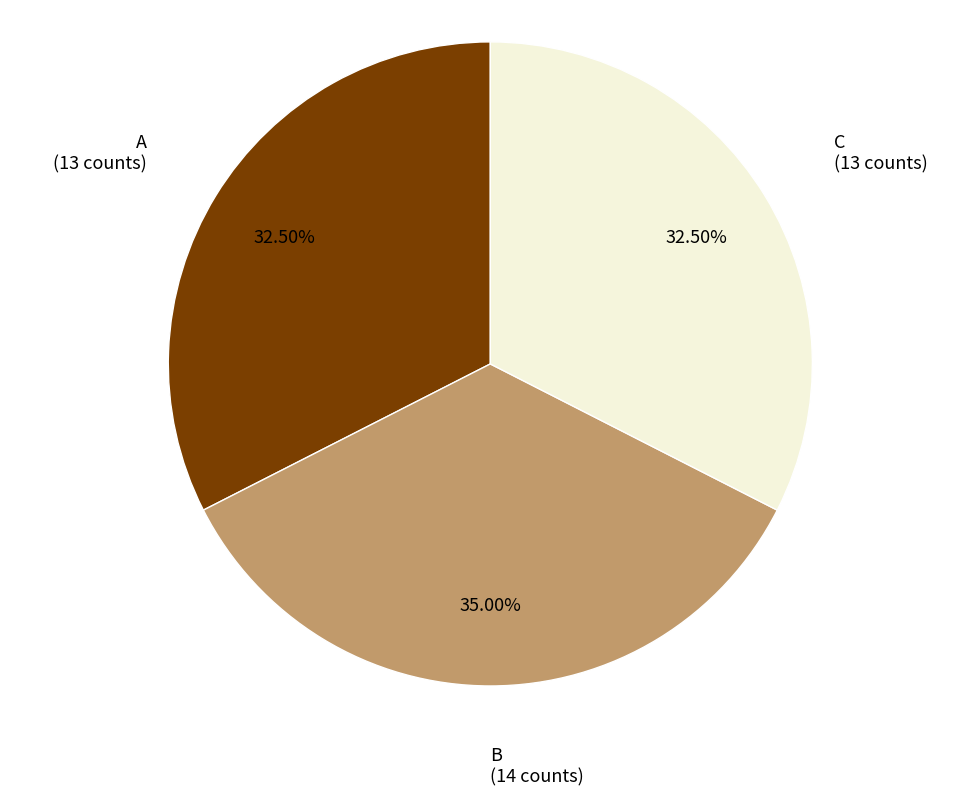

How many slices are in this pie chart?

3